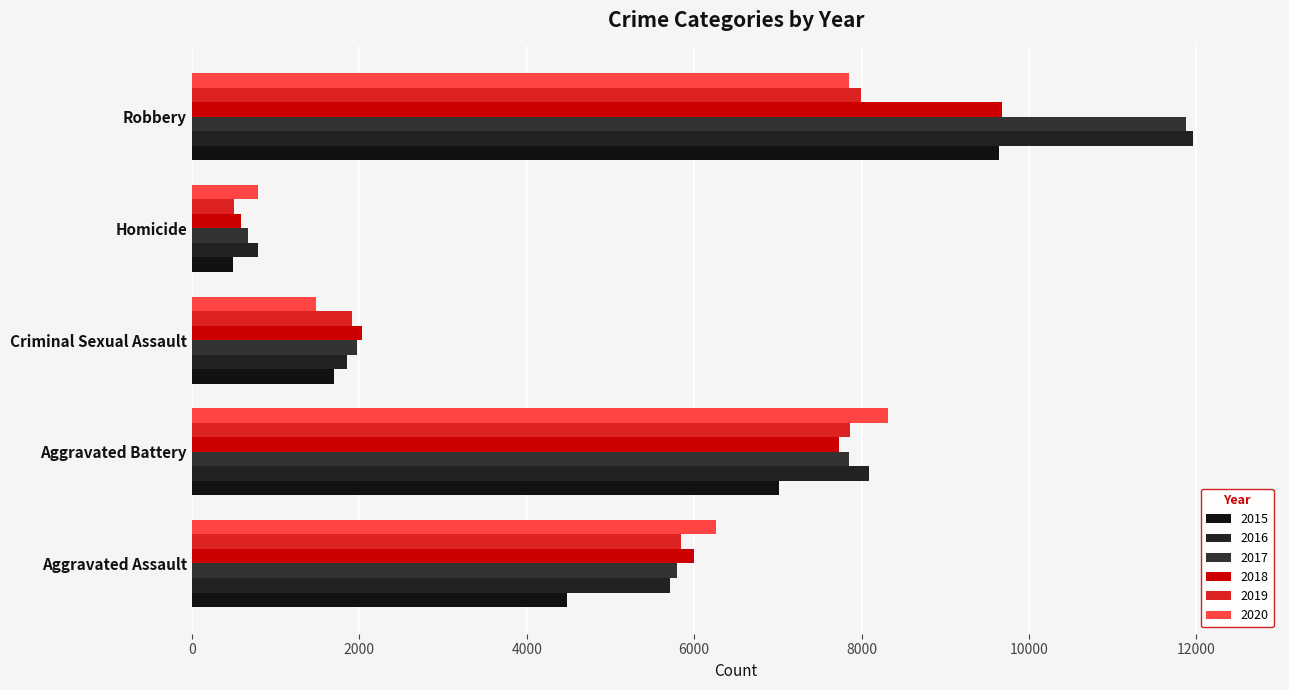

What are all the series names shown in the legend?

2015, 2016, 2017, 2018, 2019, 2020